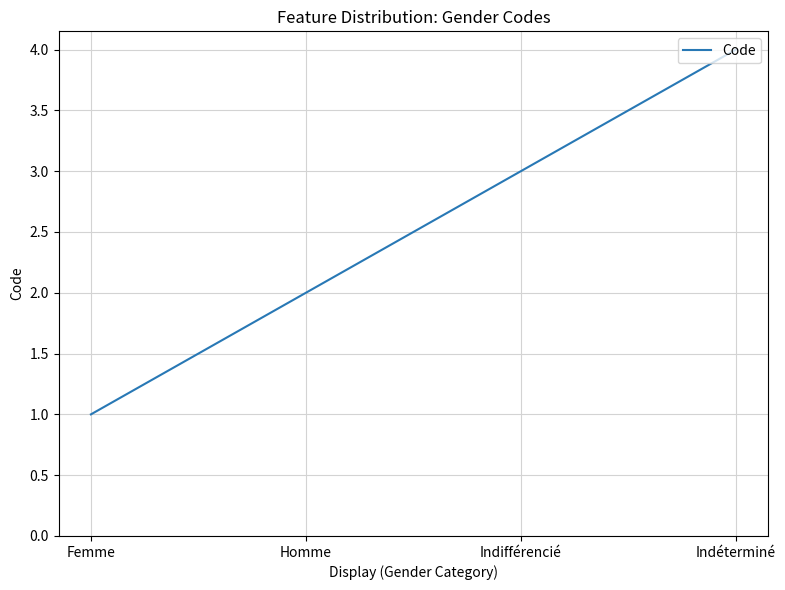

What is the sum of the values at Homme and Indifférencié?

5